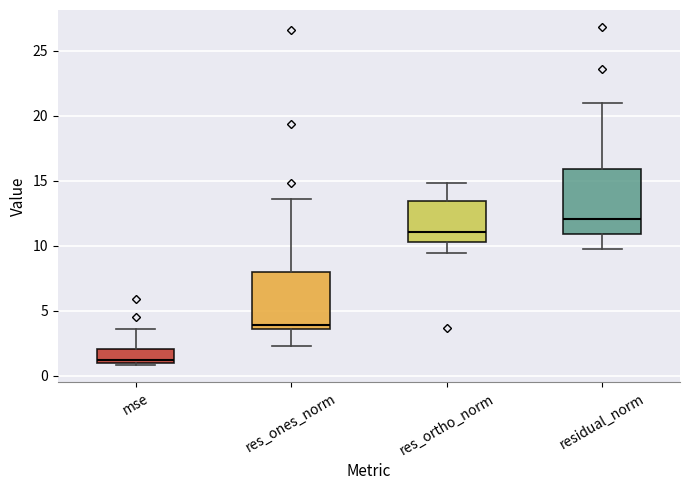

Which box has the lowest median line?

mse